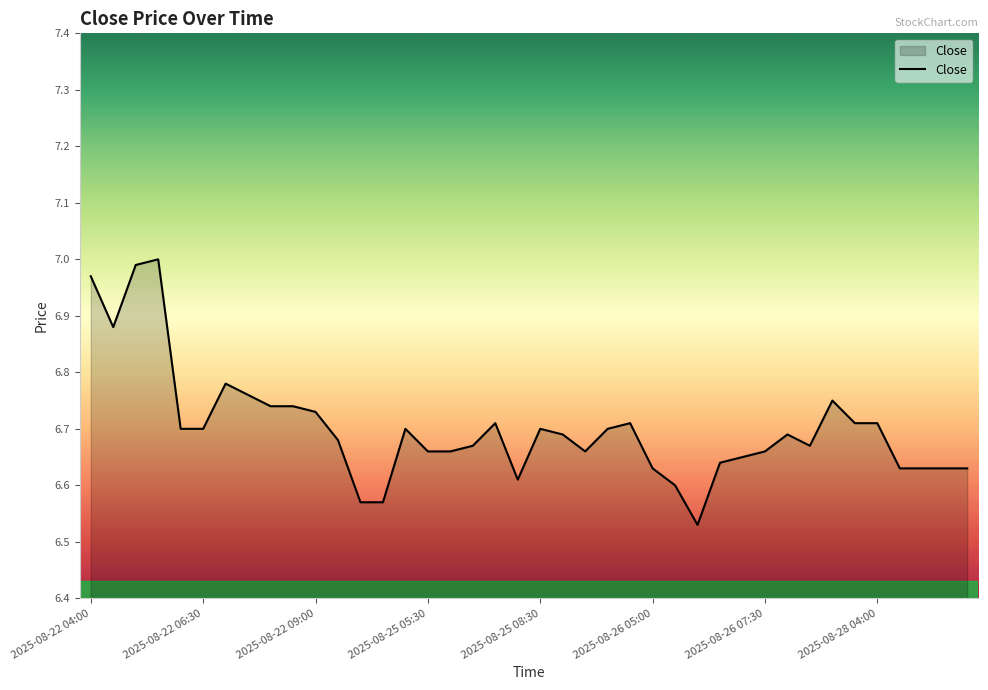

What is the difference between the maximum and minimum values?

0.5